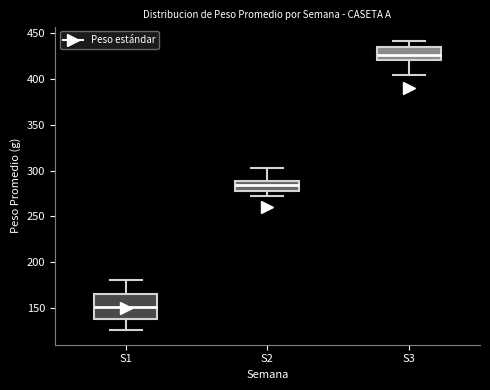

Reading left to right, transcribe this box plot: for each box, give where its median line is, the range the box spans, and where its two whiskers end, as read against the y-axis. The values are not printed on the chart, so give them approximately, as read against the axis.

S1: median 150, box 135 to 165, whiskers 125 to 180
S2: median 285, box 275 to 290, whiskers 270 to 305
S3: median 425, box 420 to 435, whiskers 405 to 440